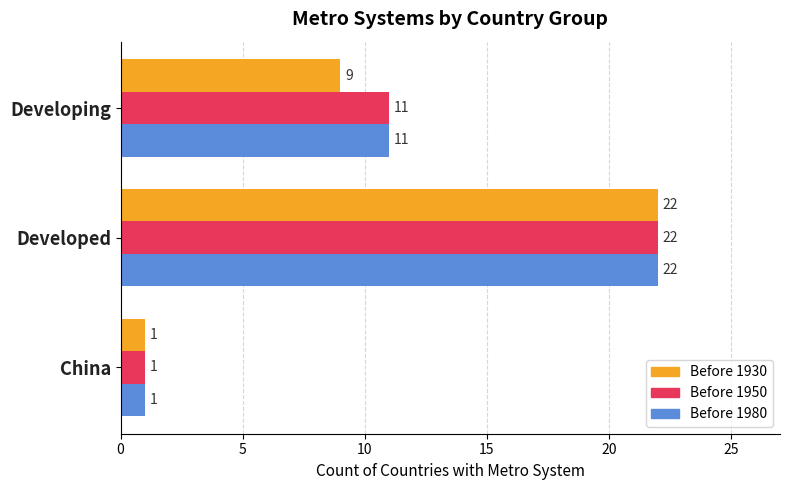

What is the sum of all Before 1980 values?

34